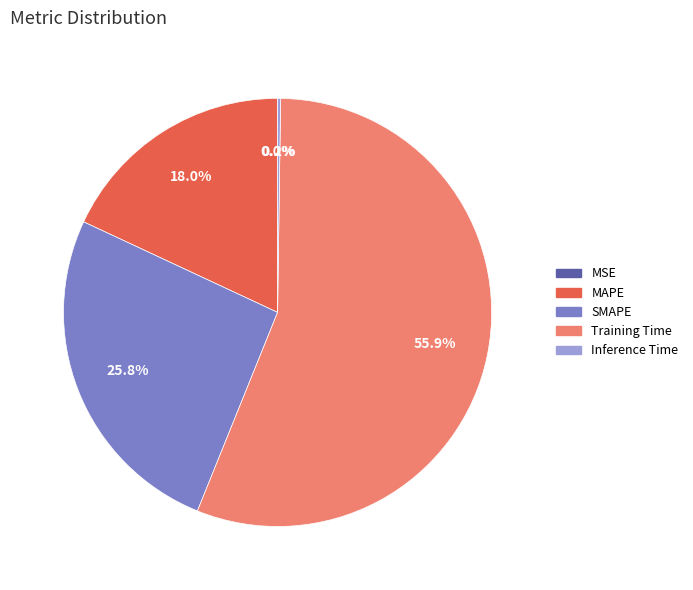

Combined, do SMAPE and MAPE account for over 50%?

No